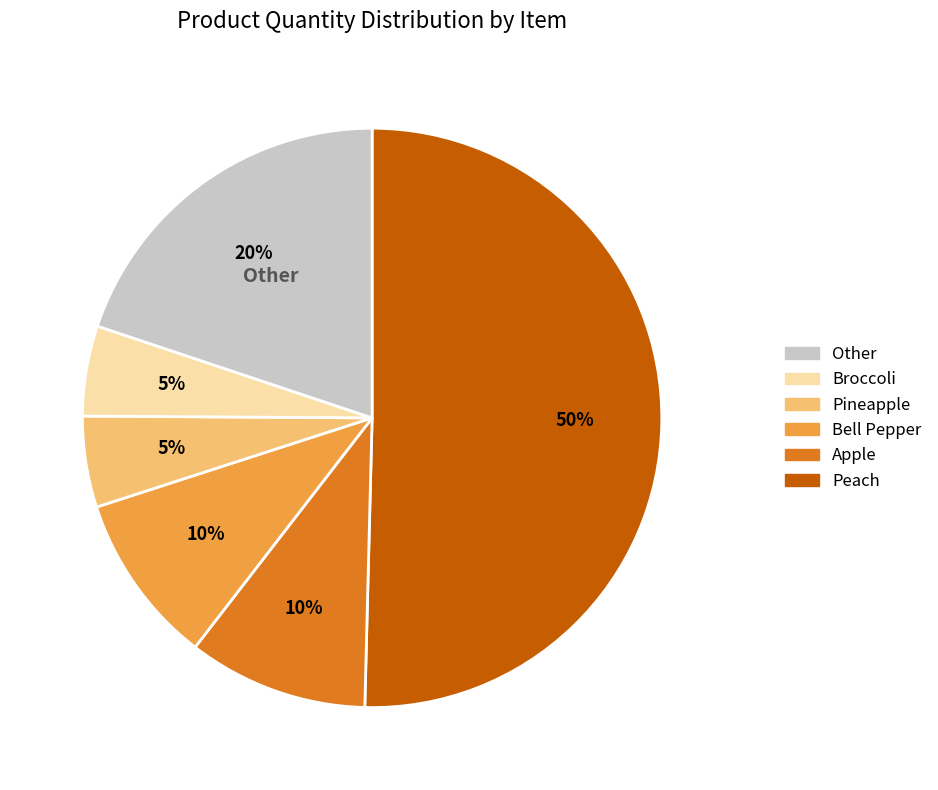

To the nearest percent, what is the difference between the largest and smallest slice percentages?

45%